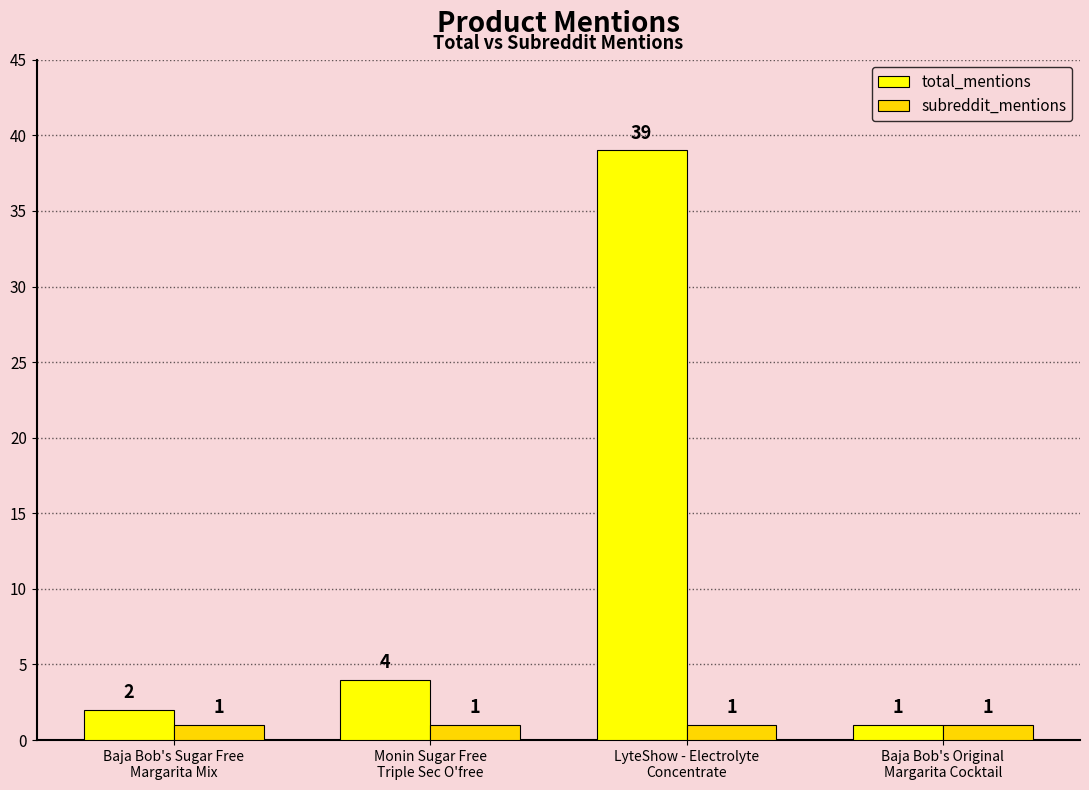

Are the bars horizontal?

No